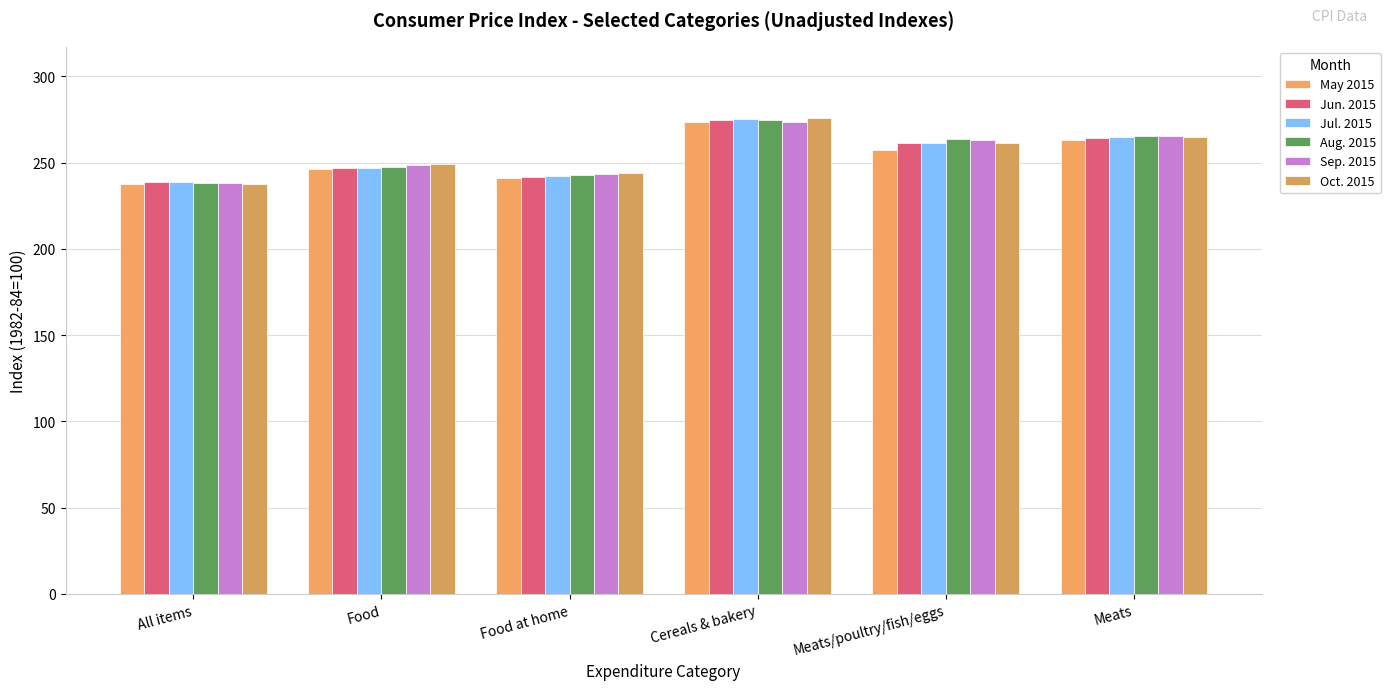

What value does the May 2015 series have at Meats?

263.1